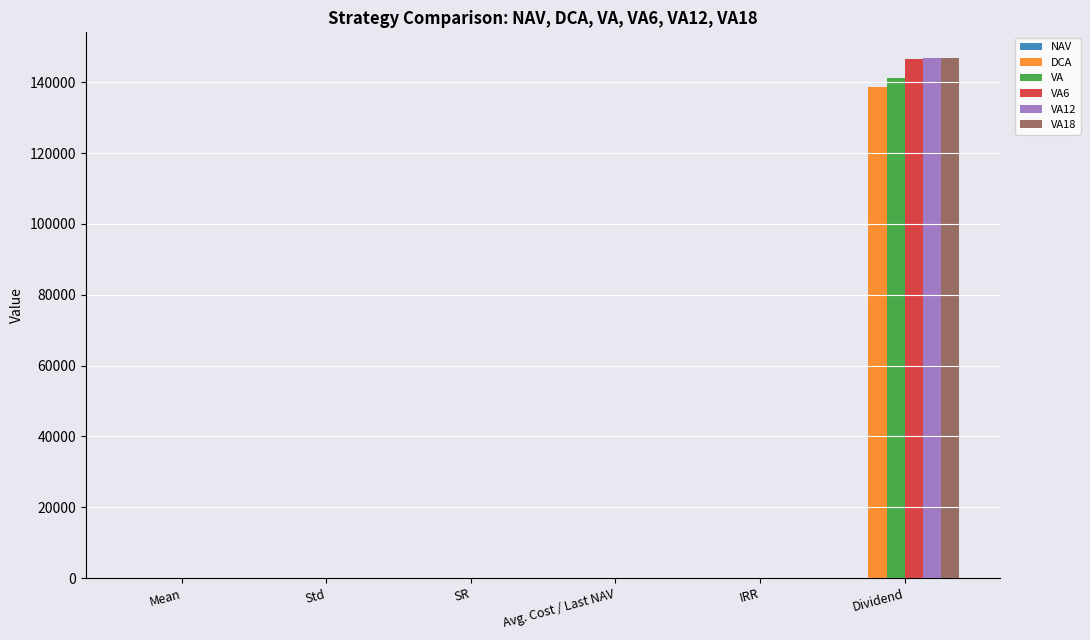

At which label does VA18 reach its peak?

Dividend